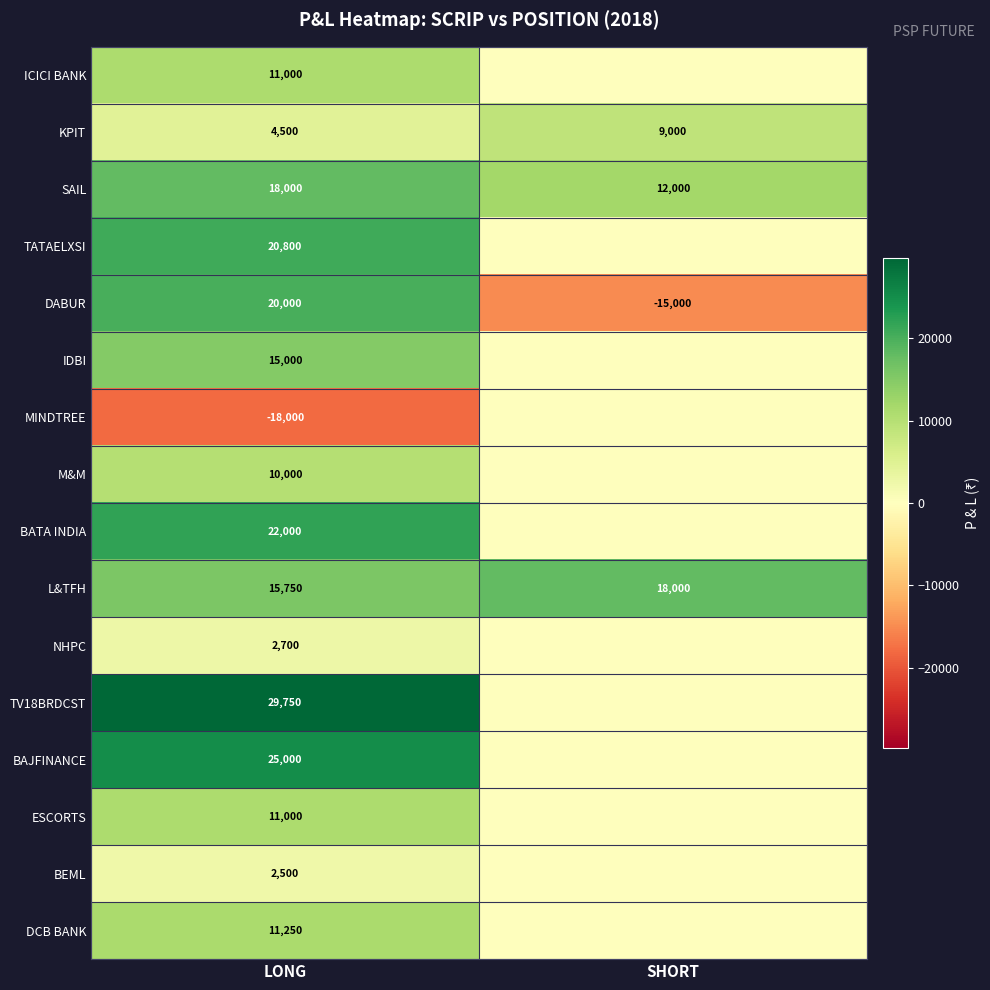

True or false: KPIT has a value of 12428 at SHORT.

False